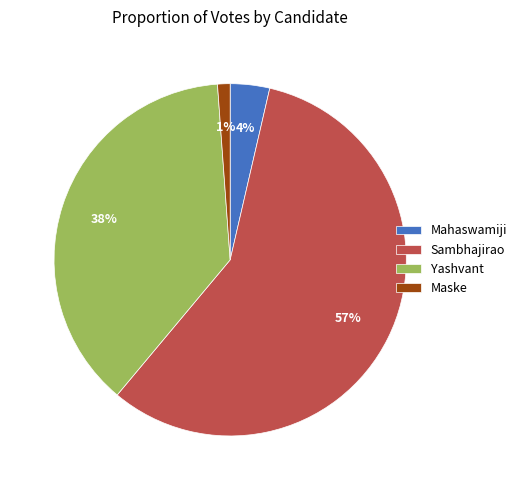

Which slice is the smallest?

Maske